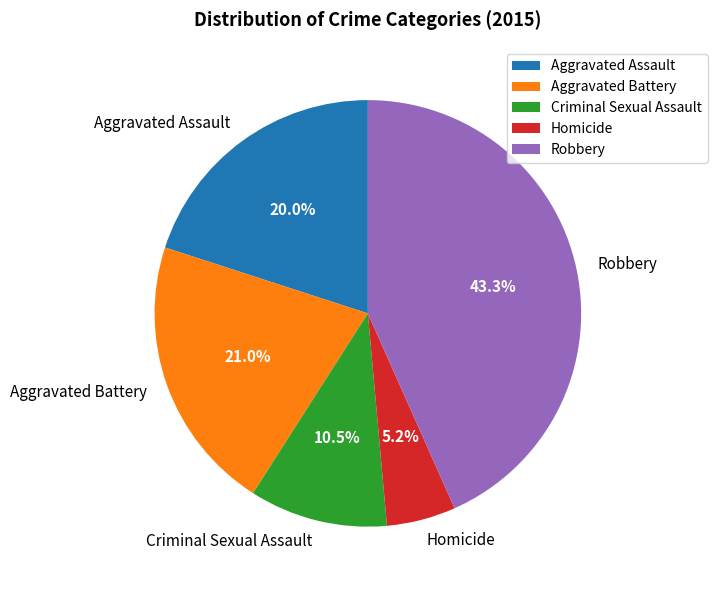

To the nearest percent, what portion does Aggravated Battery represent?

21%